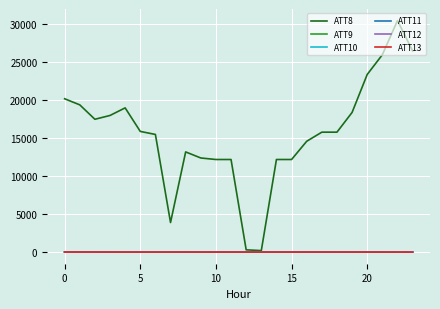

Which series has the largest range (max minus min)?

ATT8